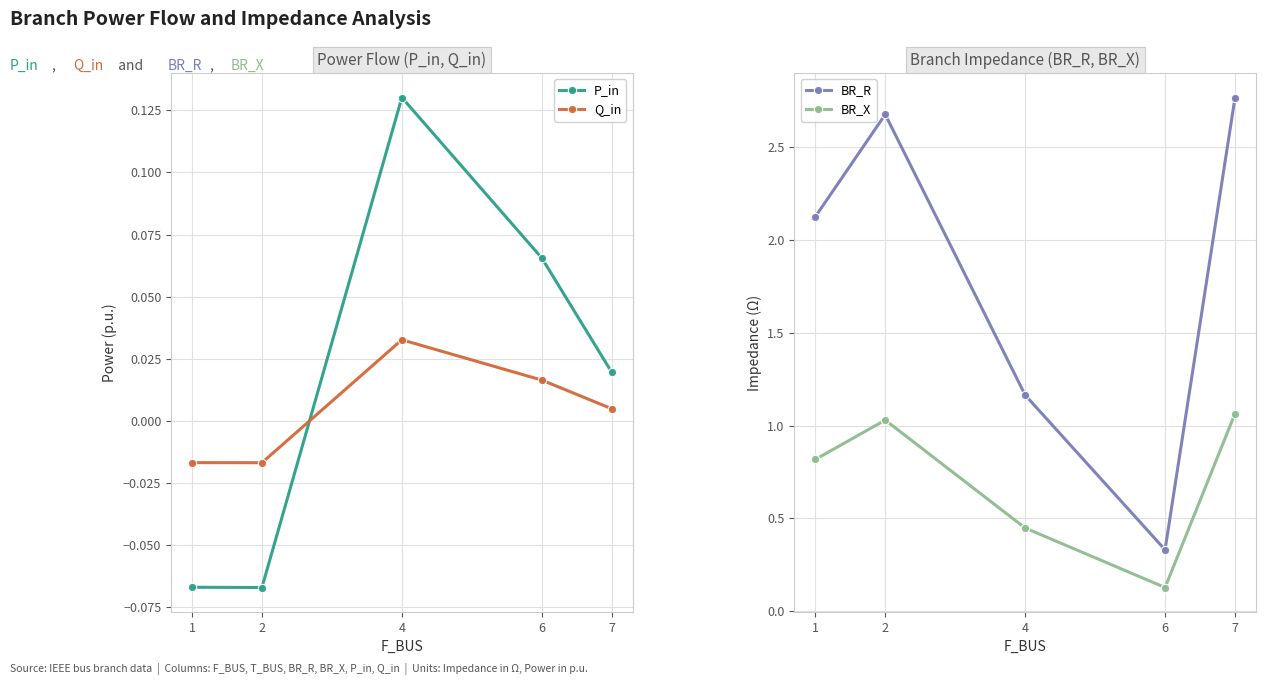

True or false: P_in and Q_in intersect in this chart.

True